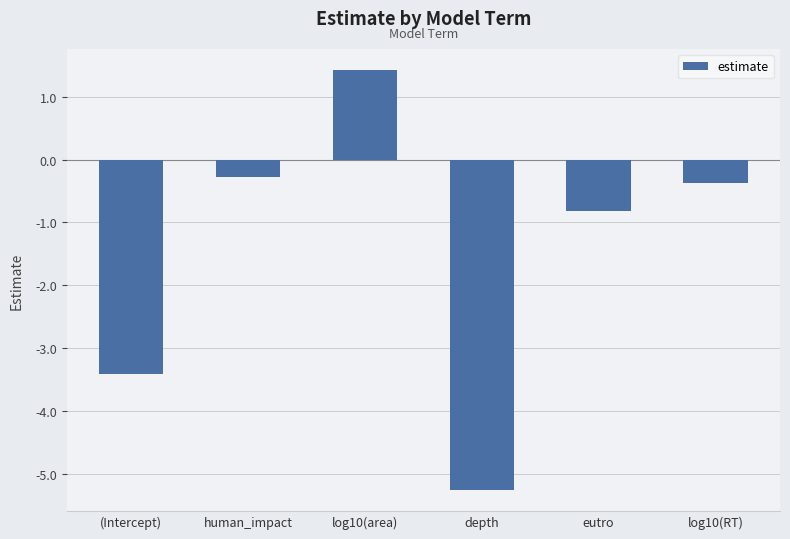

What is the difference between the maximum and minimum values?

6.7